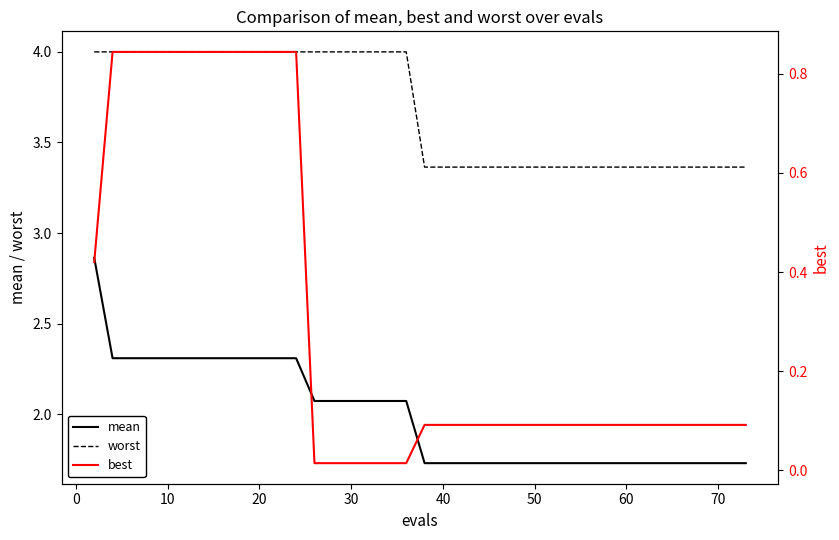

Is this an area chart (filled region under the line)?

No